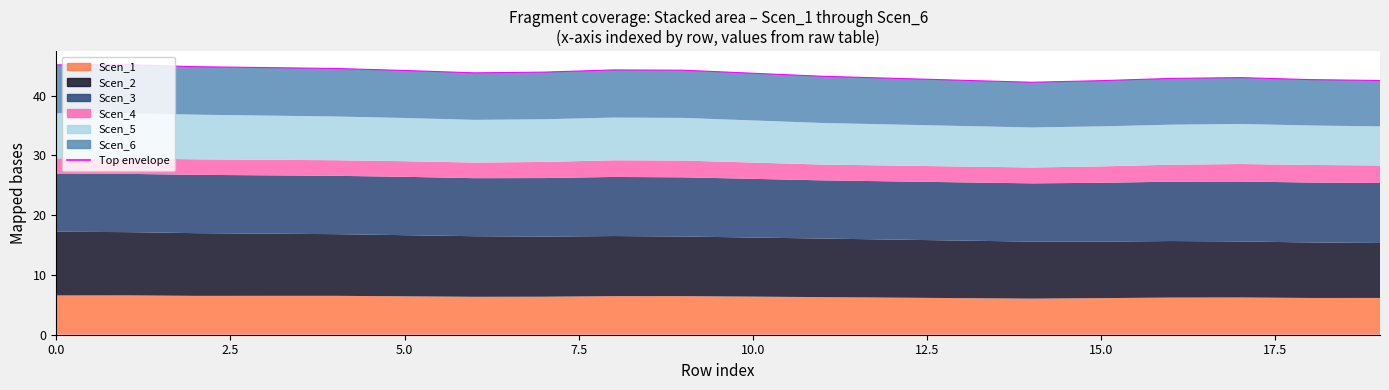

Between 11 and 9, which is larger?

9